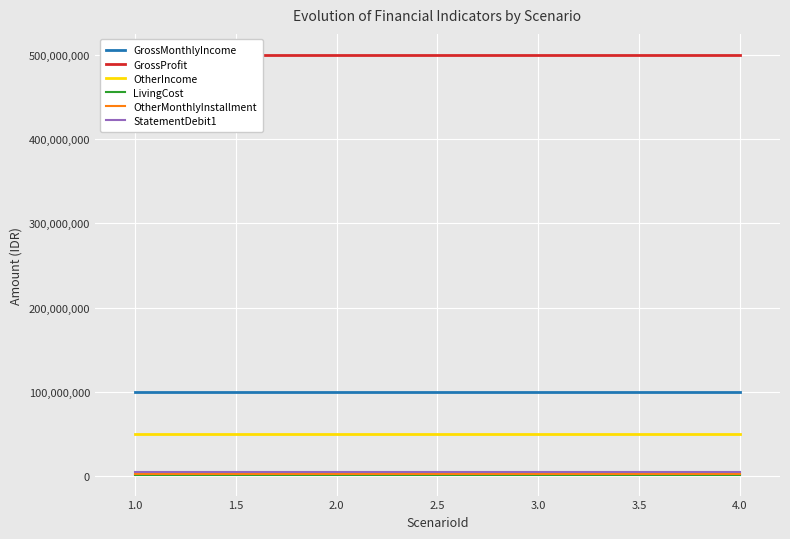

True or false: GrossMonthlyIncome and OtherIncome intersect in this chart.

False